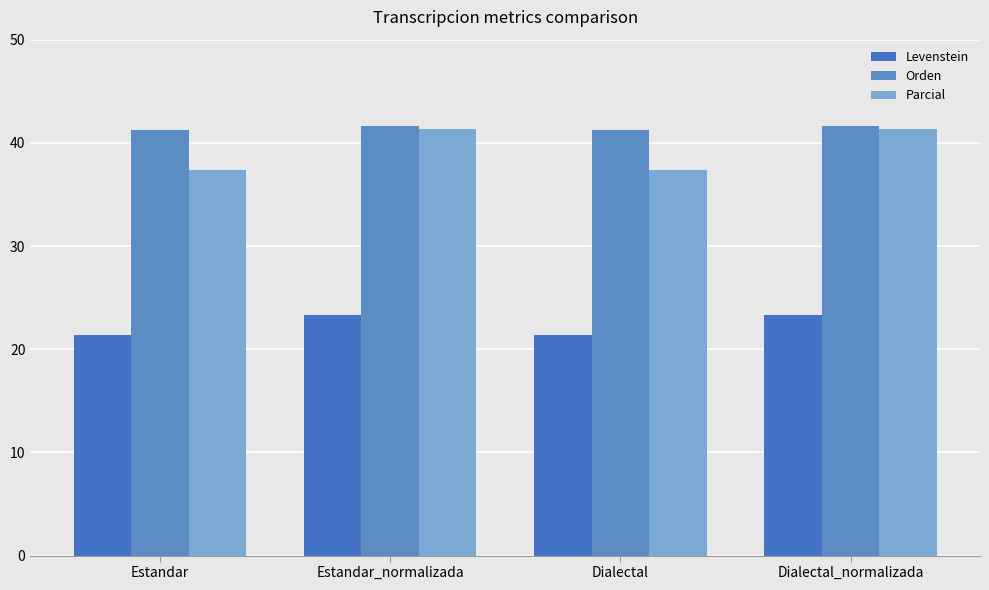

What is the sum of the Parcial values at Dialectal_normalizada and Dialectal?

78.7